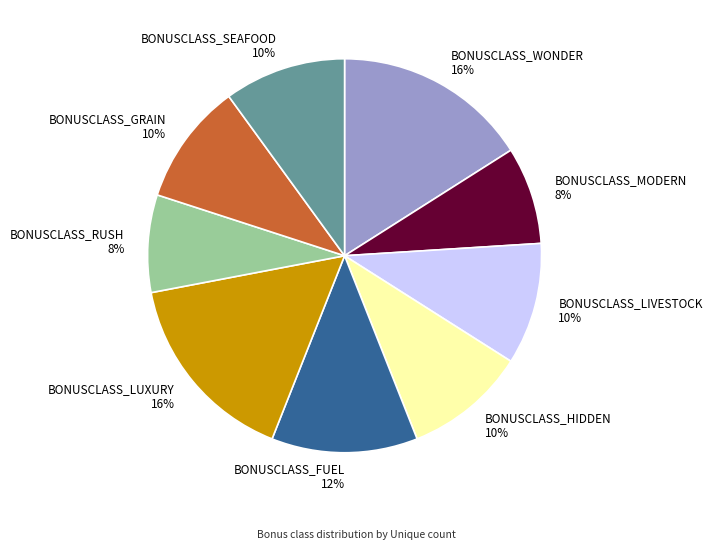

Count the number of slices in the pie.

9